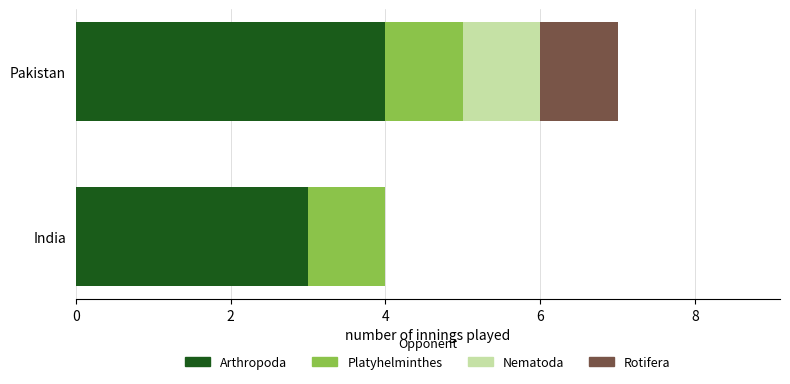

What value does the Arthropoda series have at Pakistan?

4